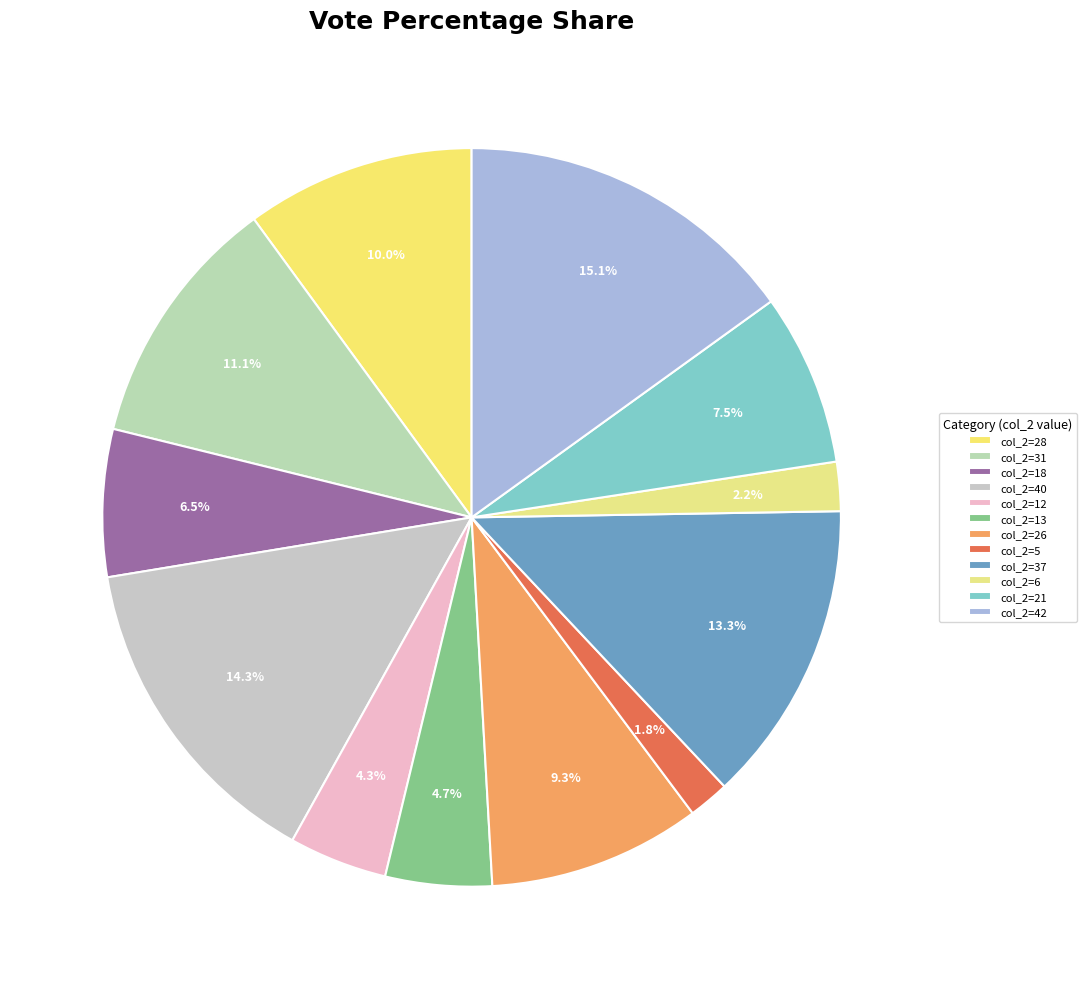

How many slices are in this pie chart?

12